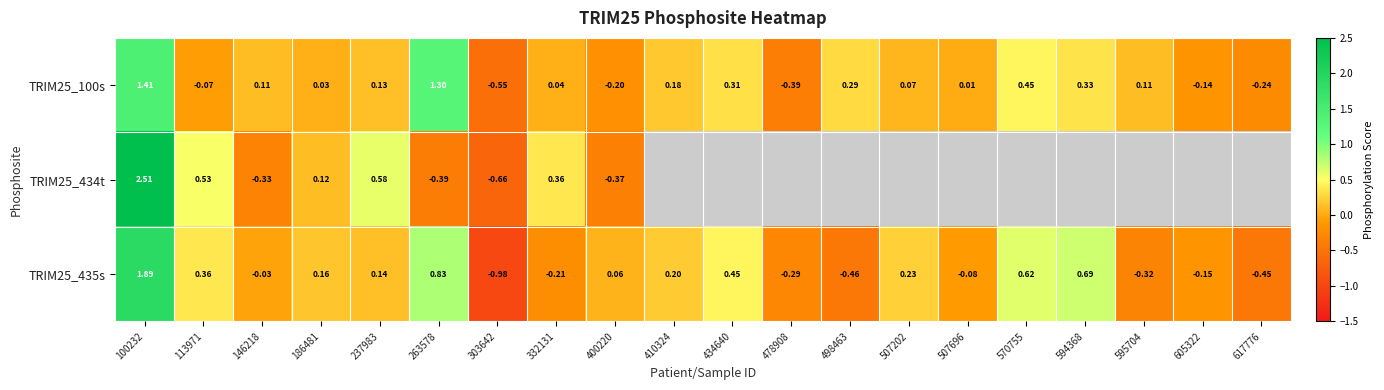

How many data points in TRIM25_435s are less than 0?

9